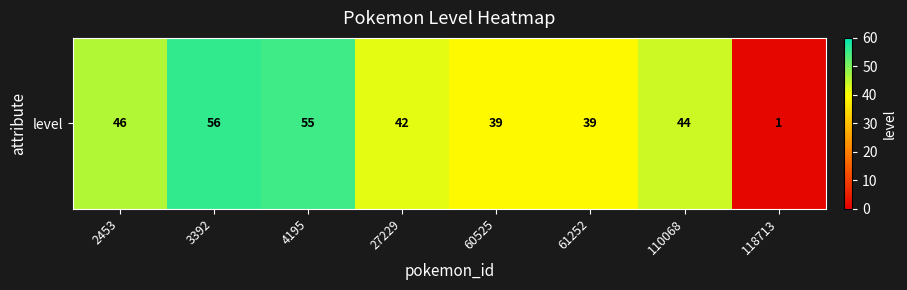

What is the minimum value shown in the chart?

1